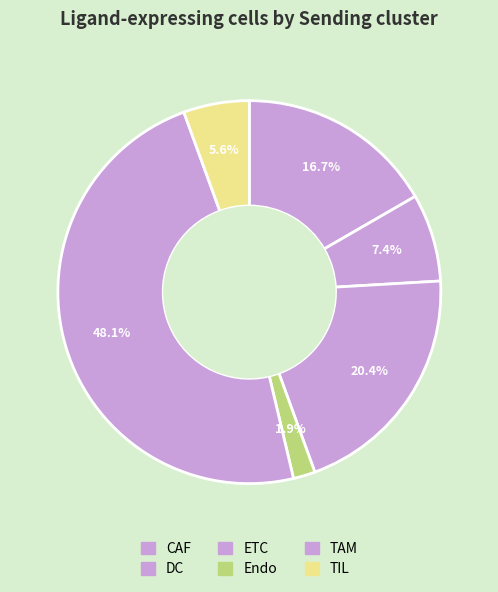

How many segments does this pie chart have?

6